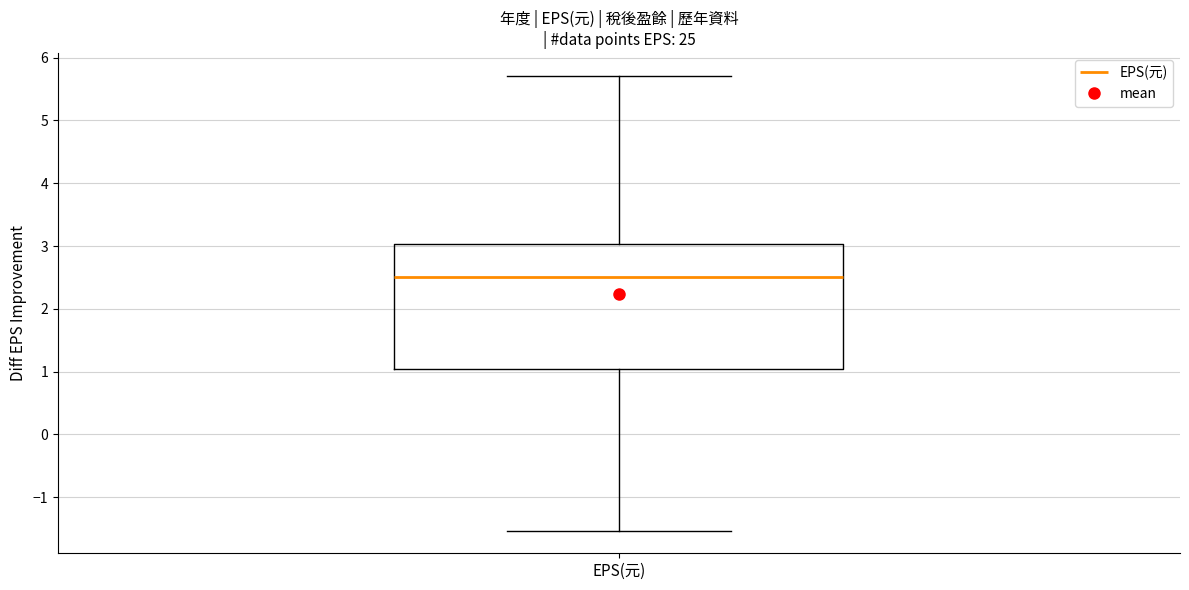

Transcribe this box plot: give where the median line is, the range the box spans, and where the two whiskers end, as read against the y-axis. The values are not printed on the chart, so give them approximately, as read against the axis.

median 2.5, box 1.1 to 3.0, whiskers -1.5 to 5.7